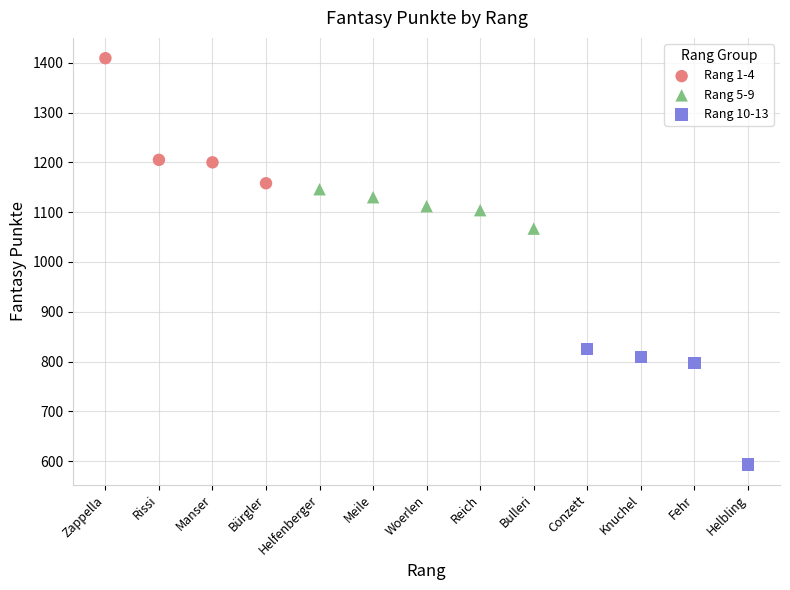

What are all the series names shown in the legend?

Rang 1-4, Rang 5-9, Rang 10-13